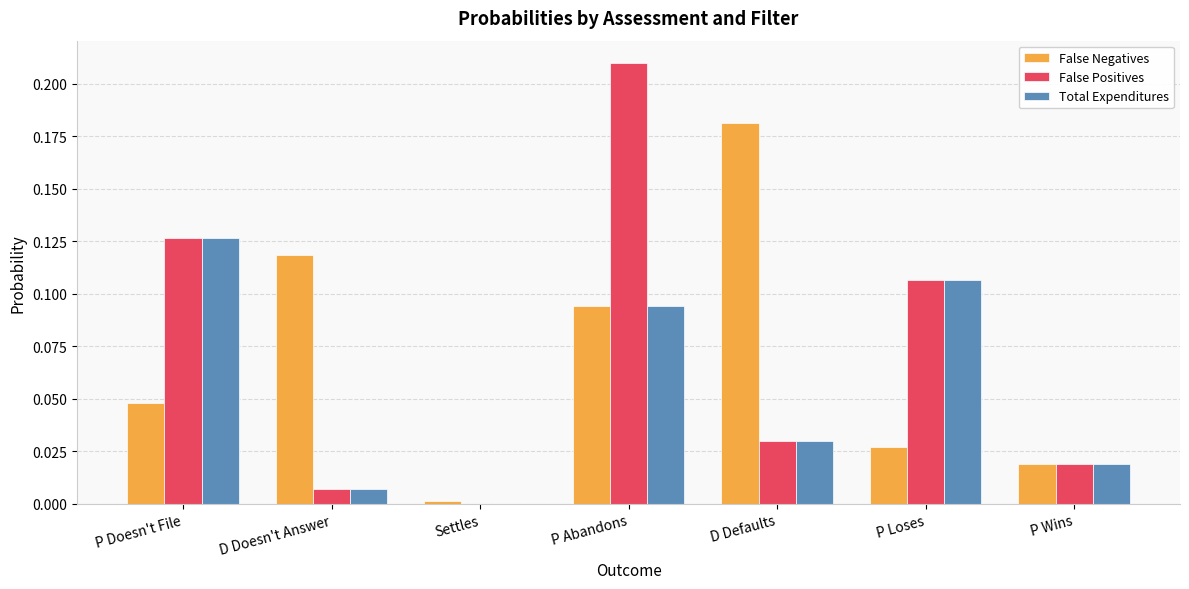

The False Negatives series shows 0.0 at D Doesn't Answer. True or false?

False